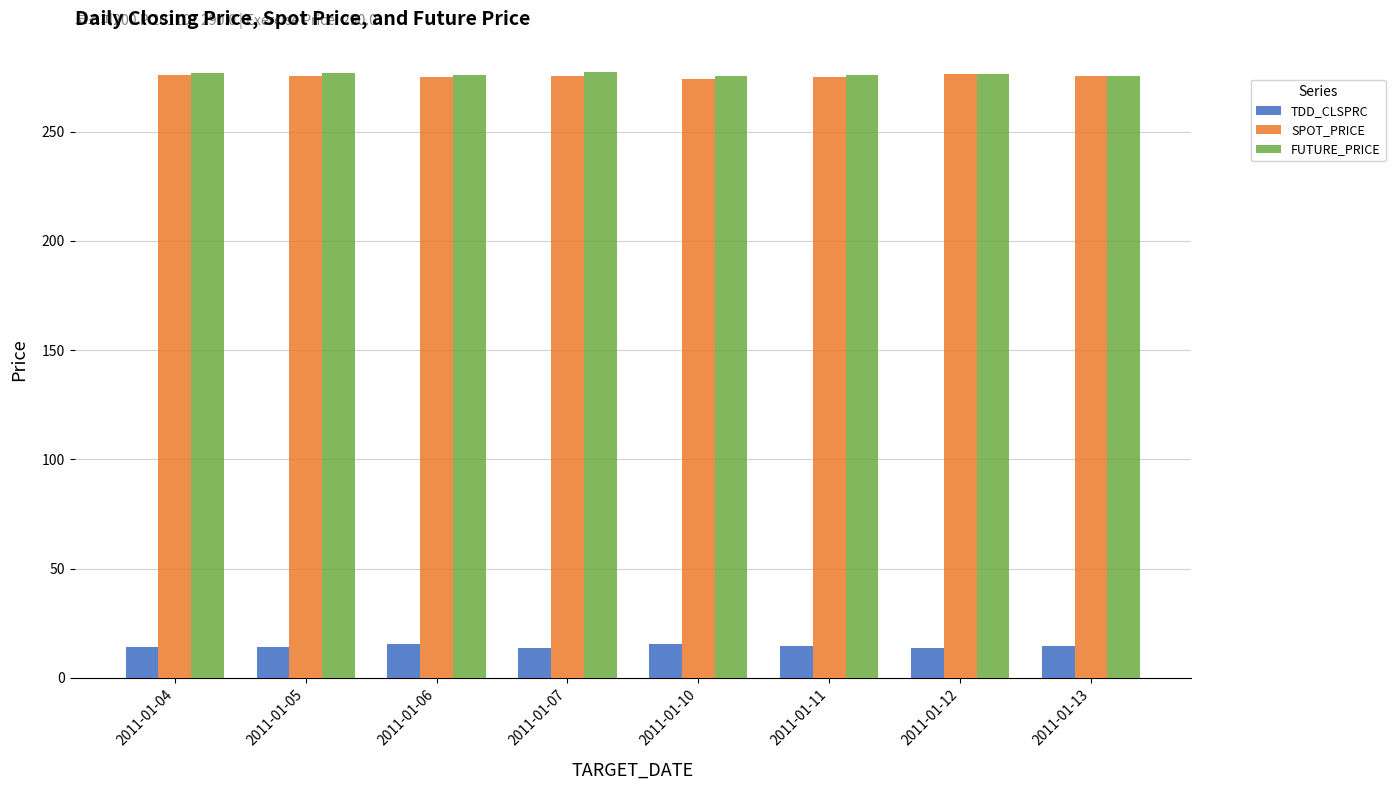

Is the value of FUTURE_PRICE at 2011-01-12 greater than the value of TDD_CLSPRC at 2011-01-13?

Yes